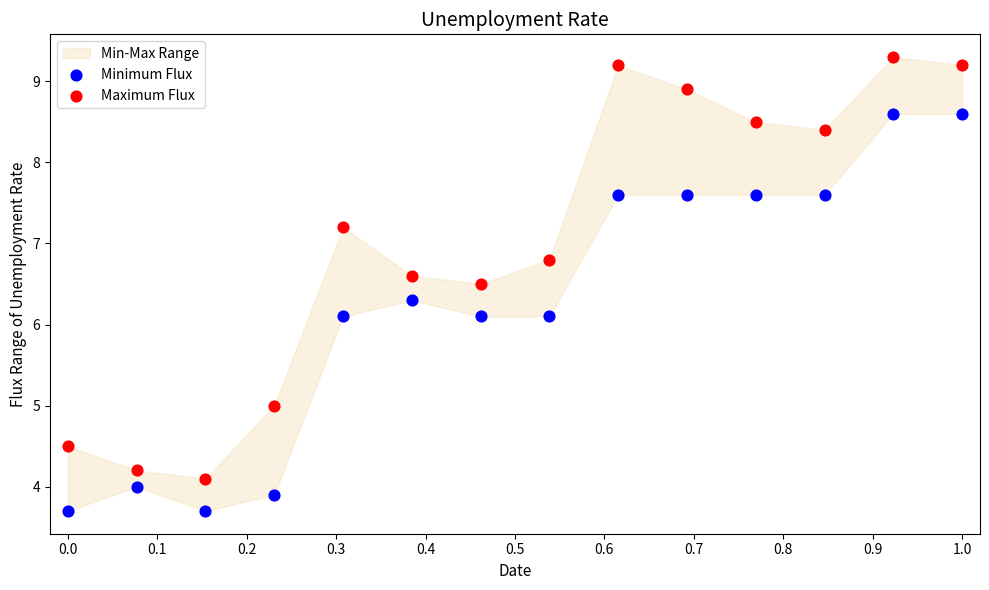

Across all data points, what is the range of X values (max minus min)?

1.0